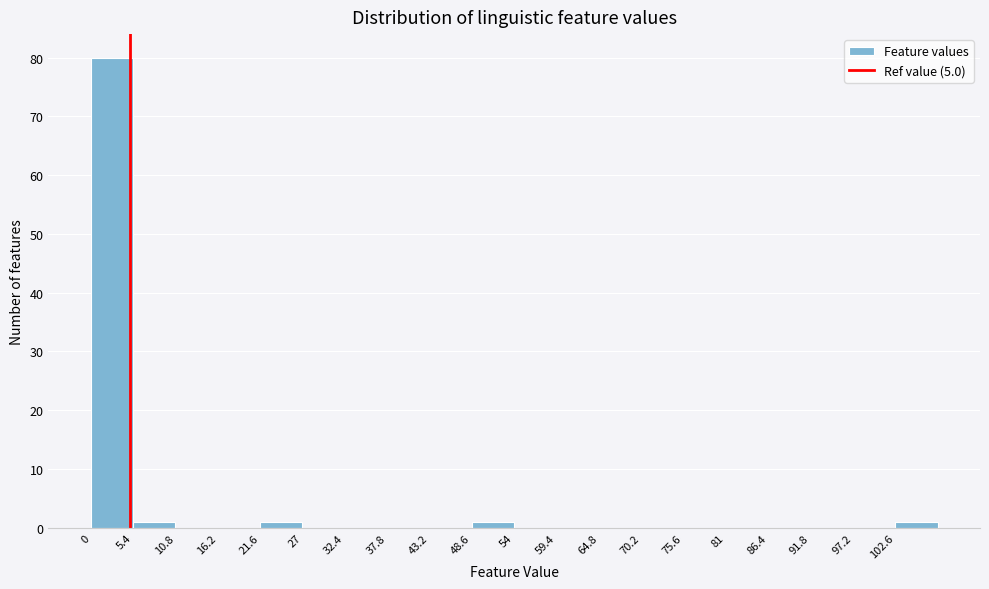

Over which range of the x-axis is the bar tallest?

0.0 to 5.4